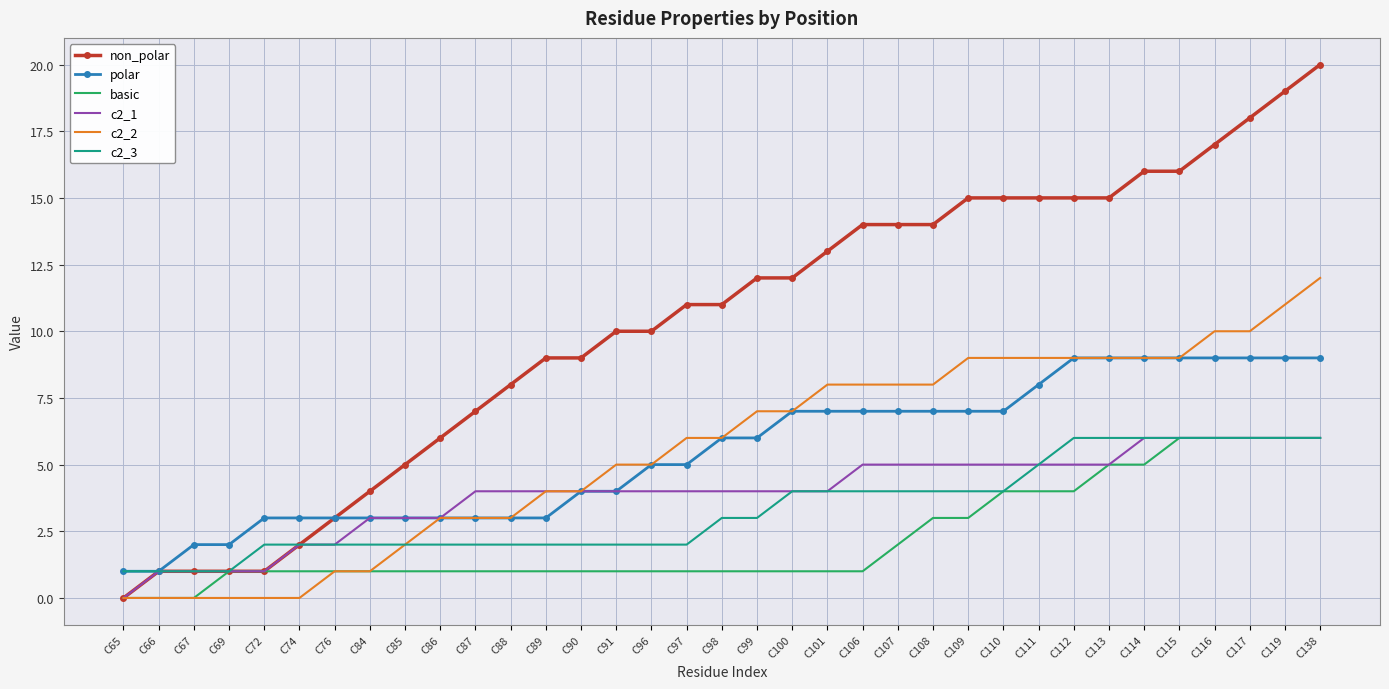

At which label does non_polar reach its minimum?

C65